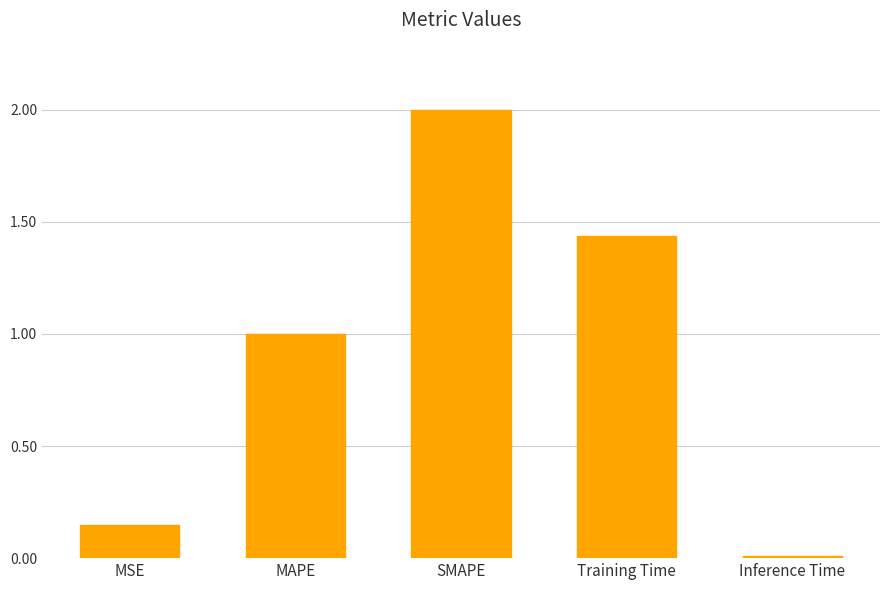

Which has a higher value, Inference Time or MAPE?

MAPE